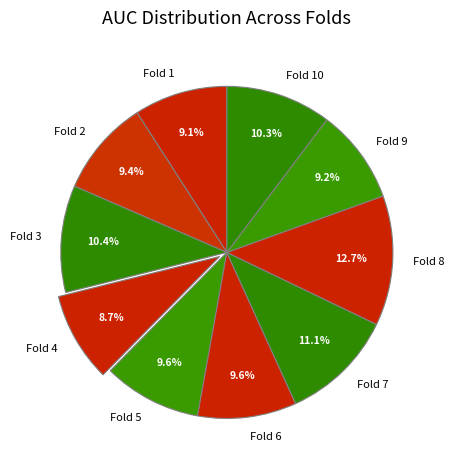

True or false: Fold 5 accounts for 10% of the total.

True